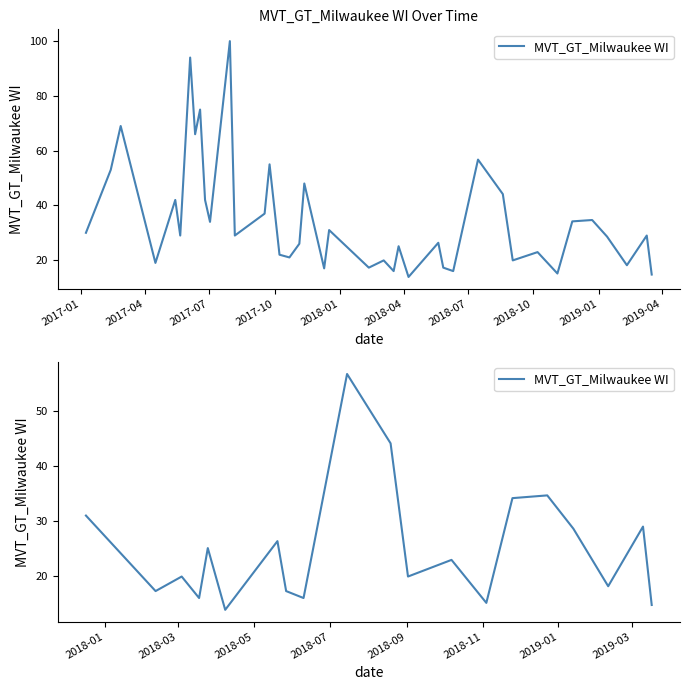

What is the average value?

25.1